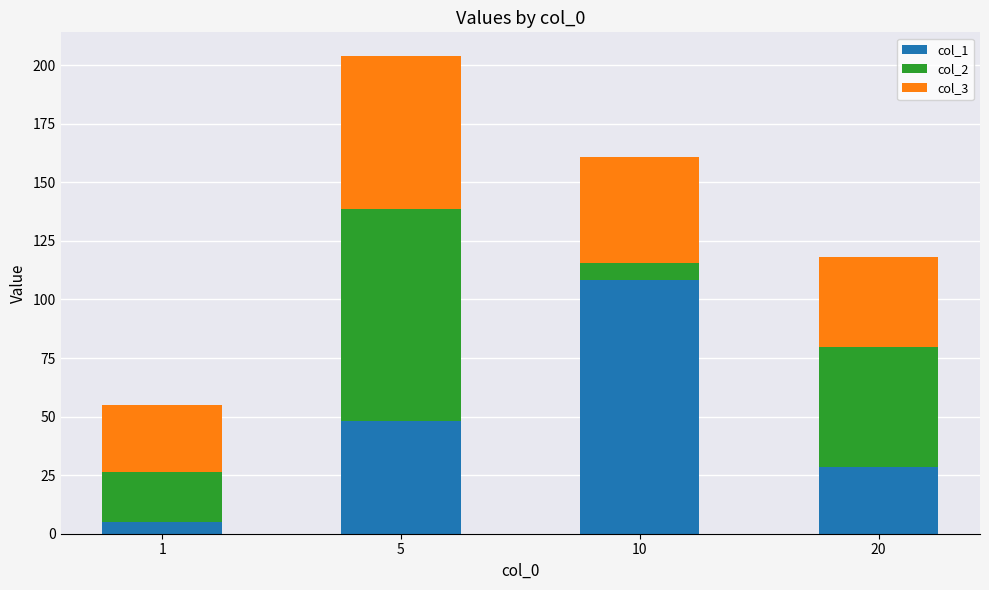

What is the sum of the col_1 values at 5 and 10?

156.5